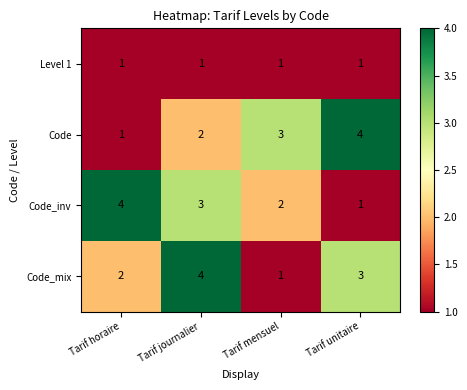

Count the Code_mix values in the range 2 to 4.

3